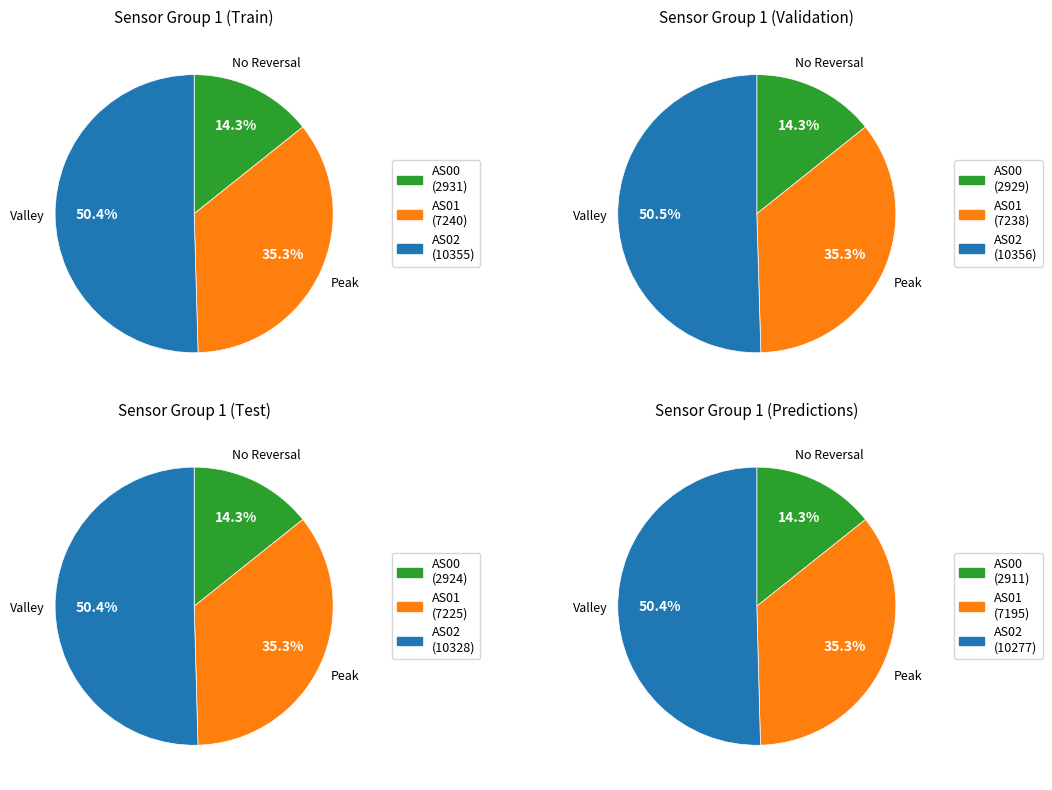

At 9, list the series in order from largest to smallest.

AS02, AS01, AS00